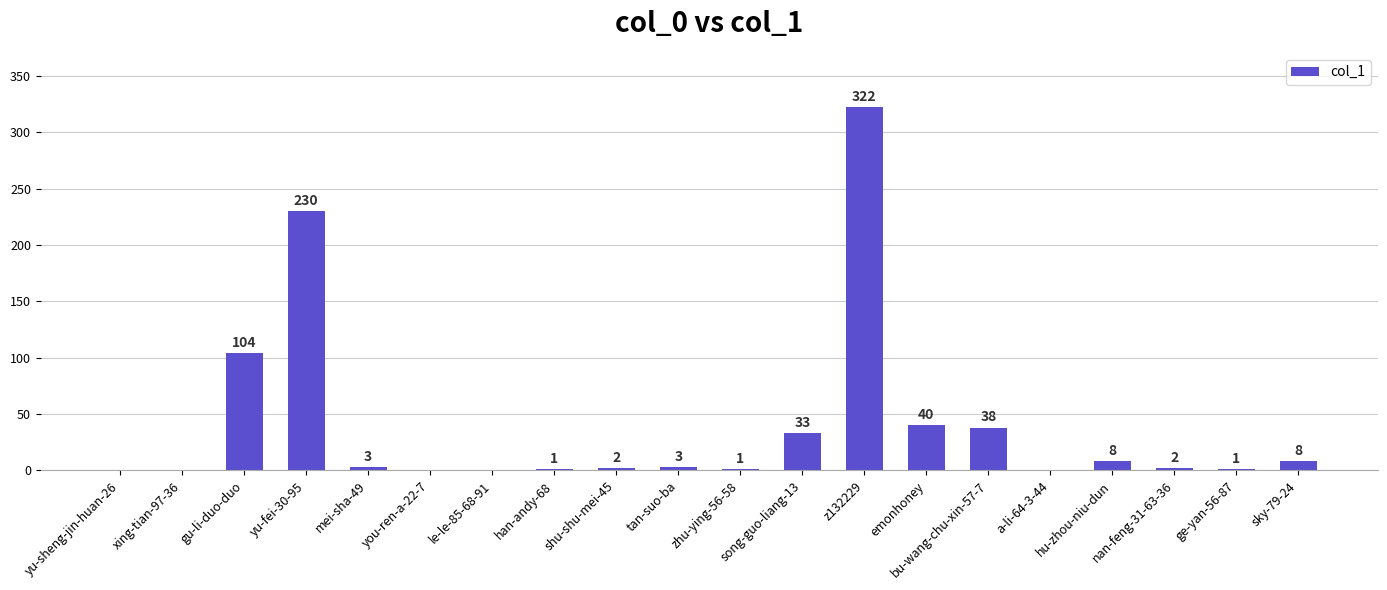

The value at yu-sheng-jin-huan-26 is 0. True or false?

True